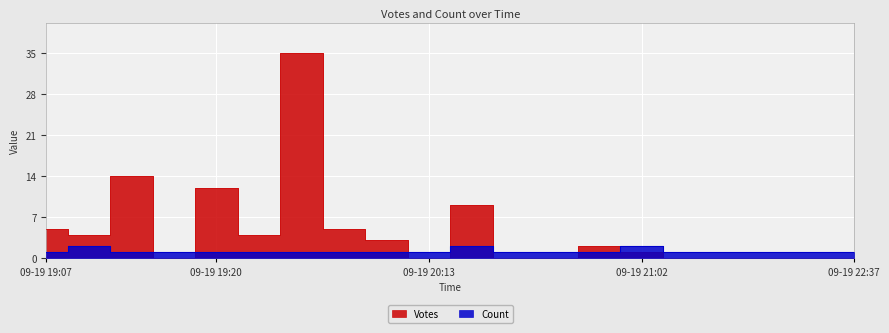

Which series has the widest spread of values?

Votes